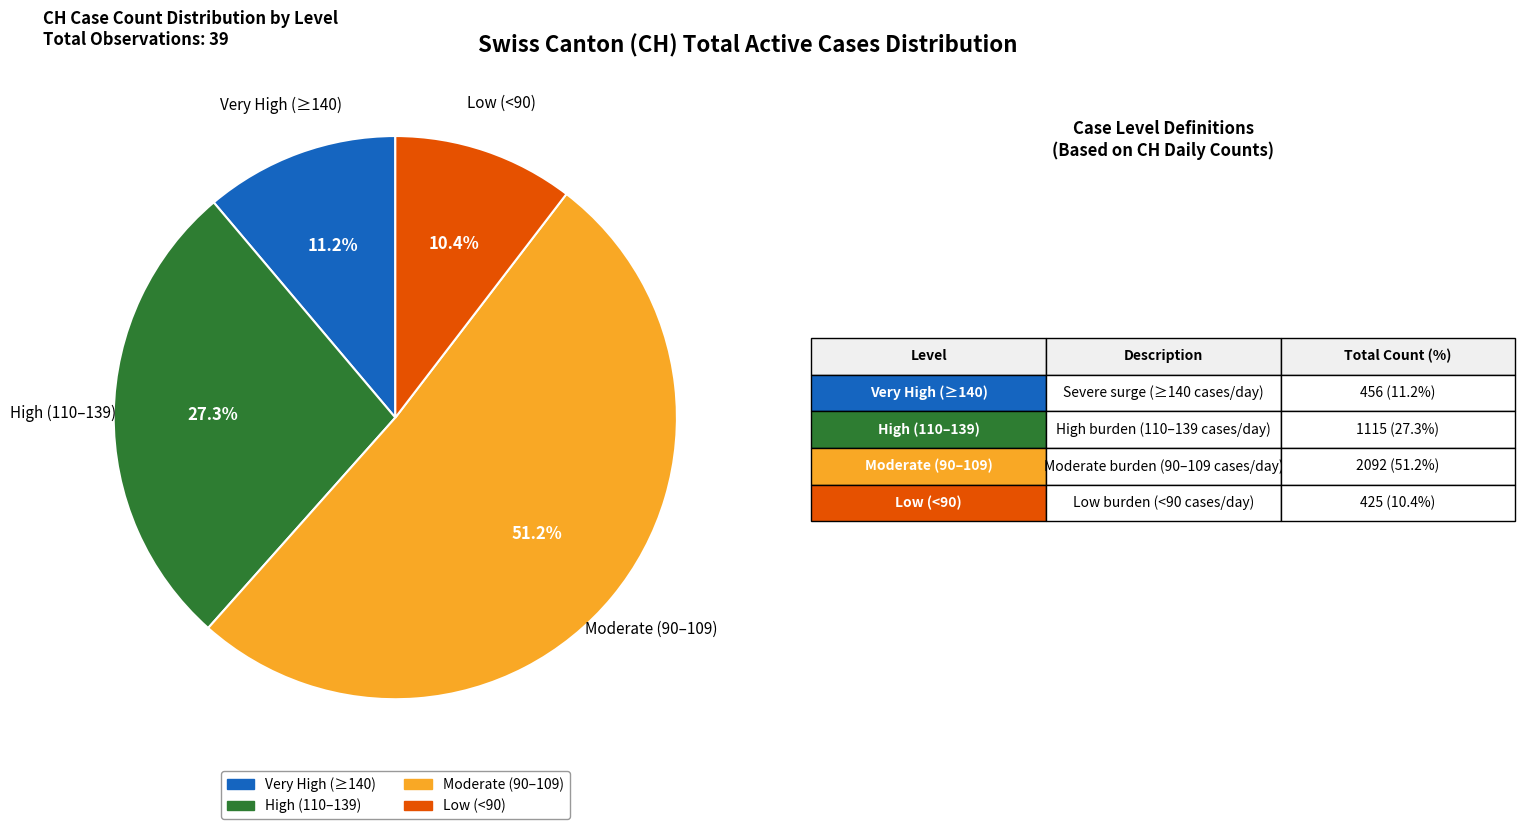

Is there a majority slice in this chart?

Yes